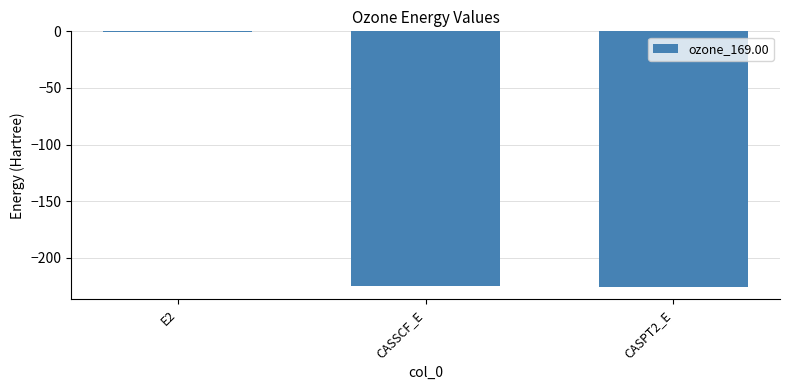

Count the number of values greater than -224.

1